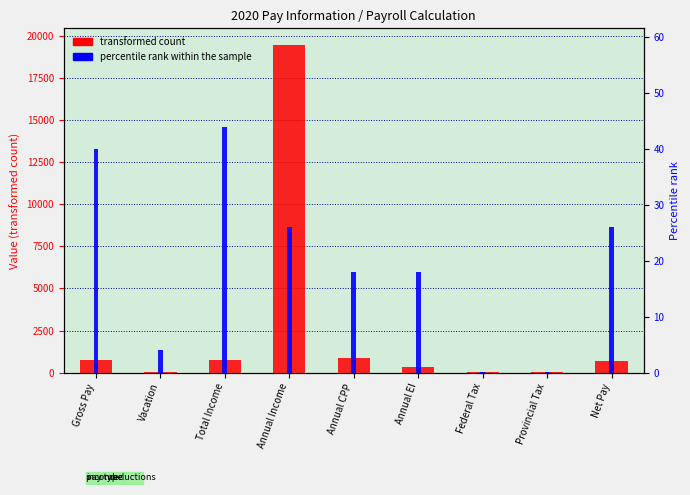

List the series in order of their peak value, lowest first.

percentile rank within the sample, transformed count